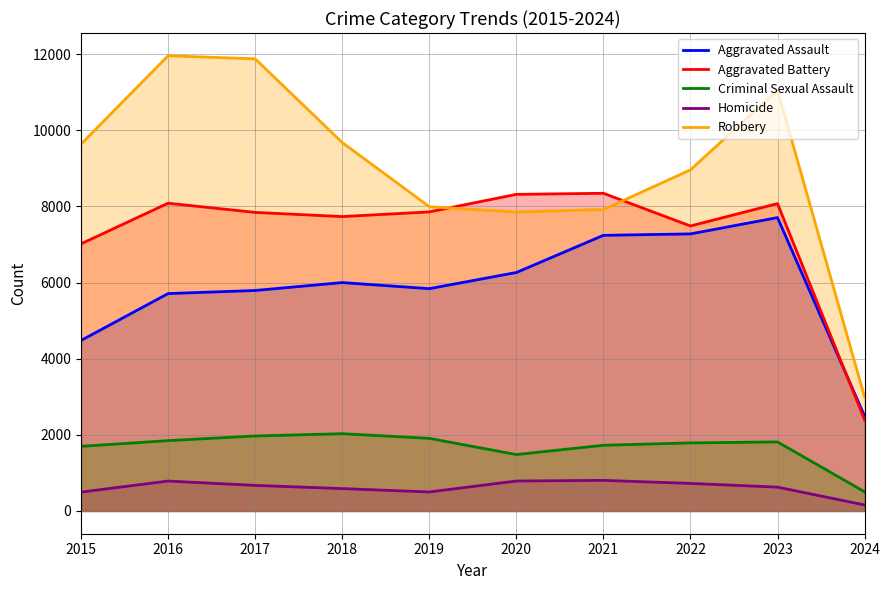

What is the value of the Criminal Sexual Assault point at the 5th from the left?

1908